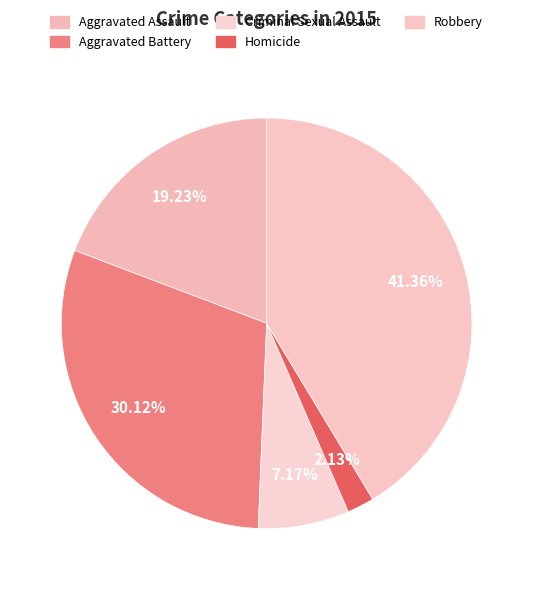

To the nearest percent, what portion does Robbery represent?

41%